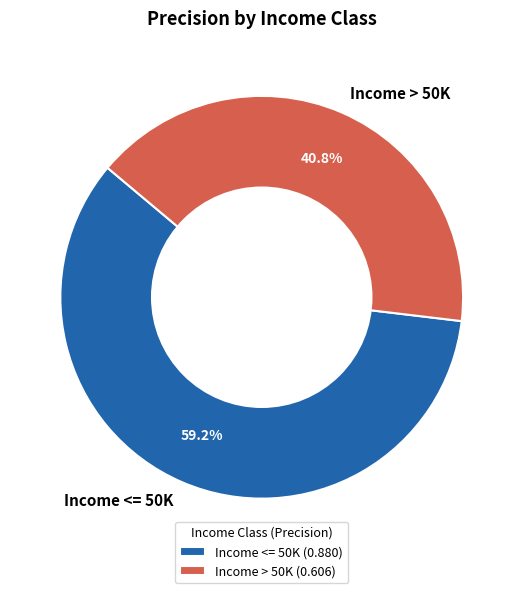

To the nearest percent, what portion does Income > 50K represent?

41%